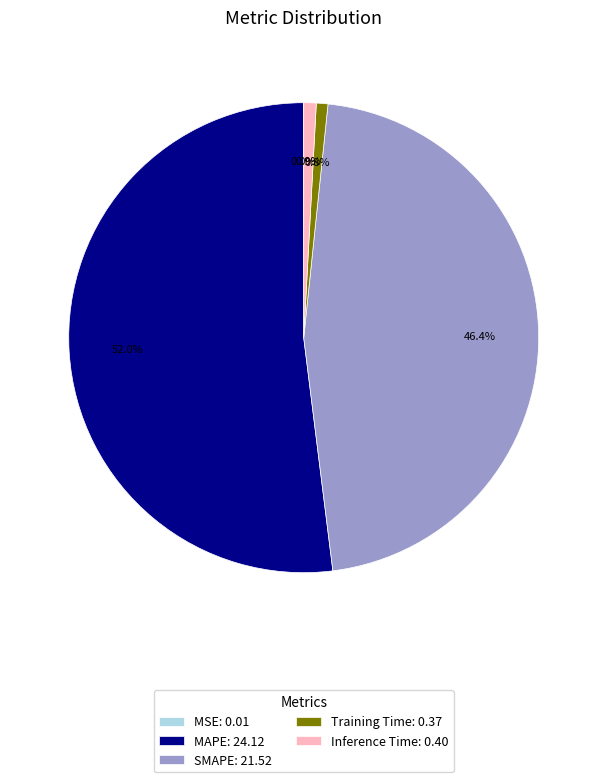

To the nearest percent, what is the average slice percentage?

20%